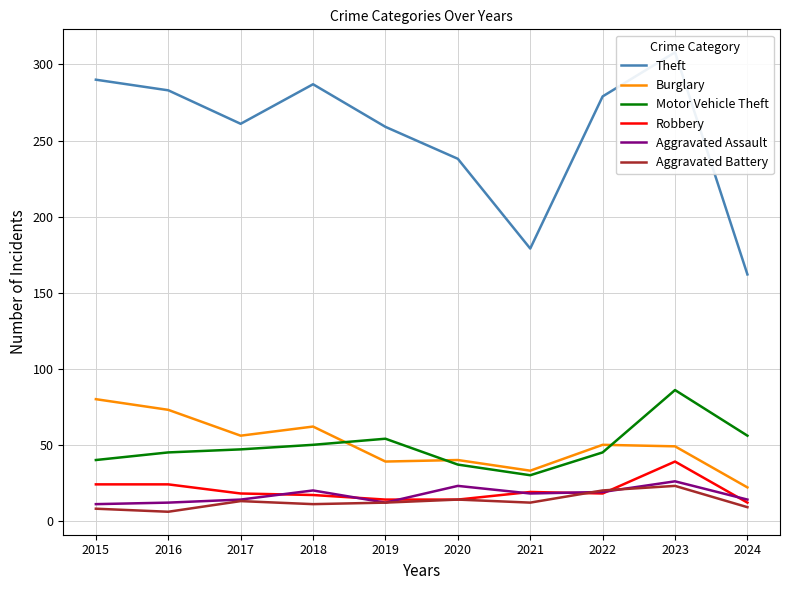

List the series in order of their peak value, highest first.

Theft, Motor Vehicle Theft, Burglary, Robbery, Aggravated Assault, Aggravated Battery